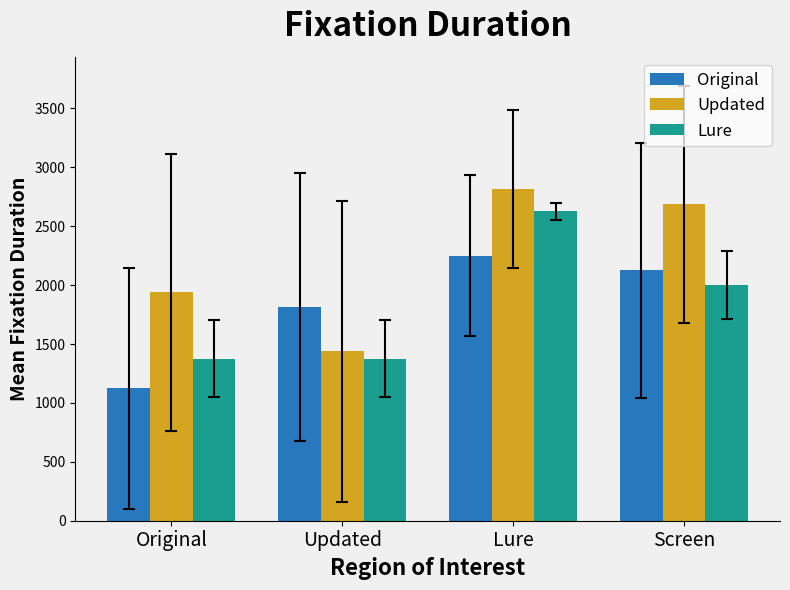

At which label is Original closest to 1687?

Updated